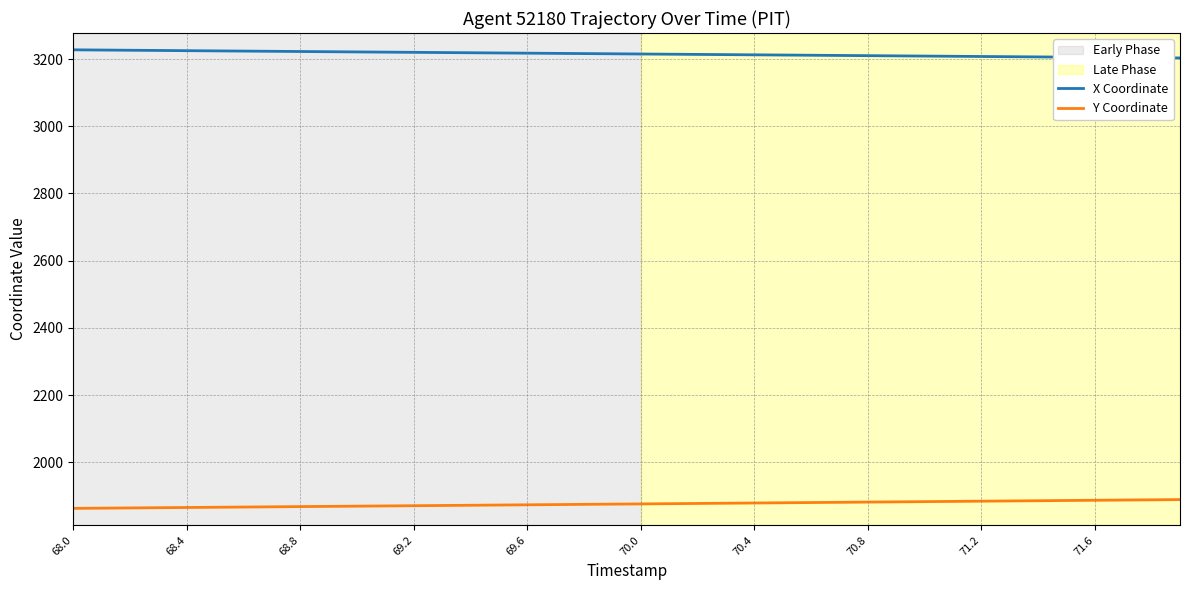

True or false: X Coordinate and Y Coordinate intersect in this chart.

False